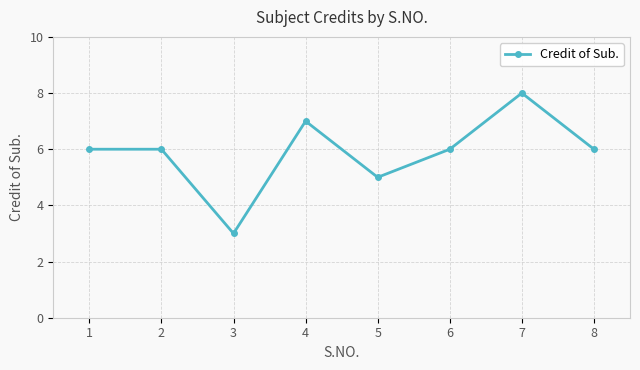

Reading left to right, what are all the values shown in this chart?

1=6	2=6	3=3	4=7	5=5	6=6	7=8	8=6